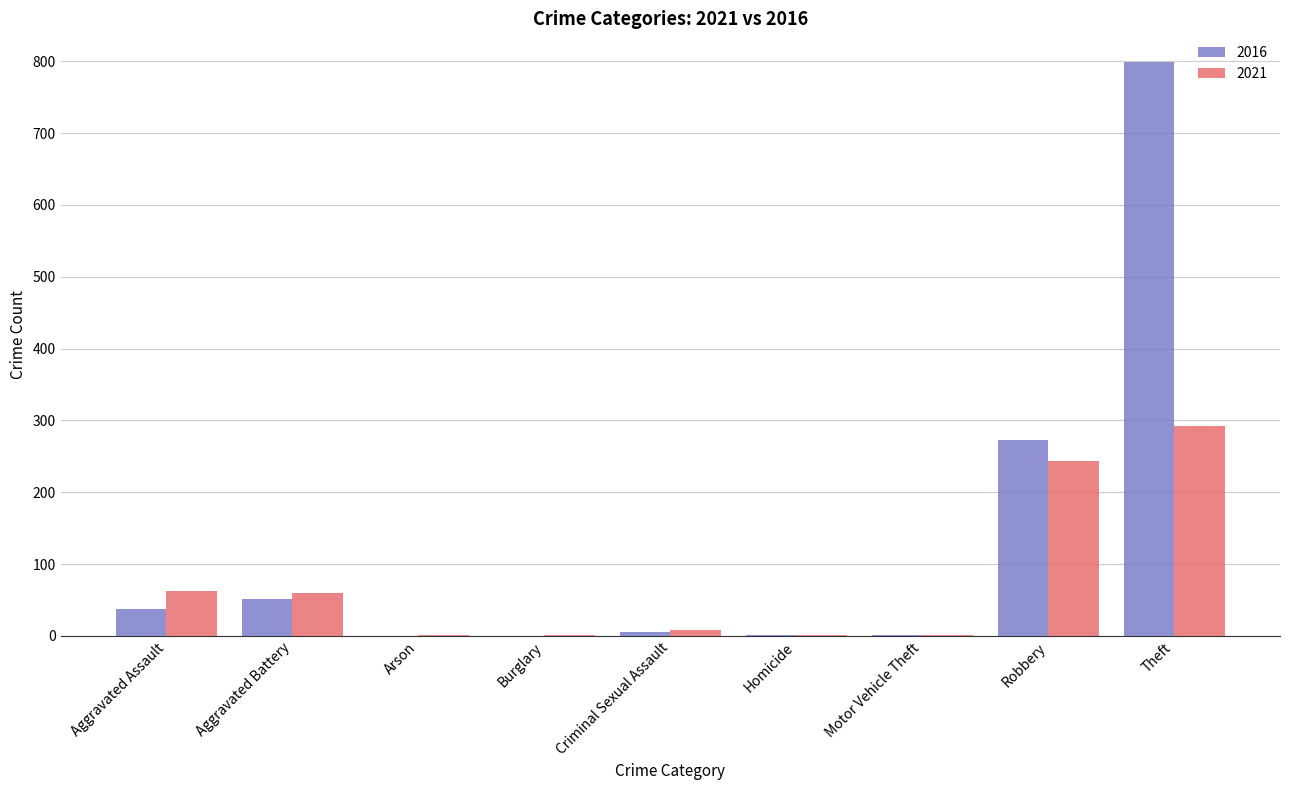

The value of 2021 at Robbery is 244. True or false?

True